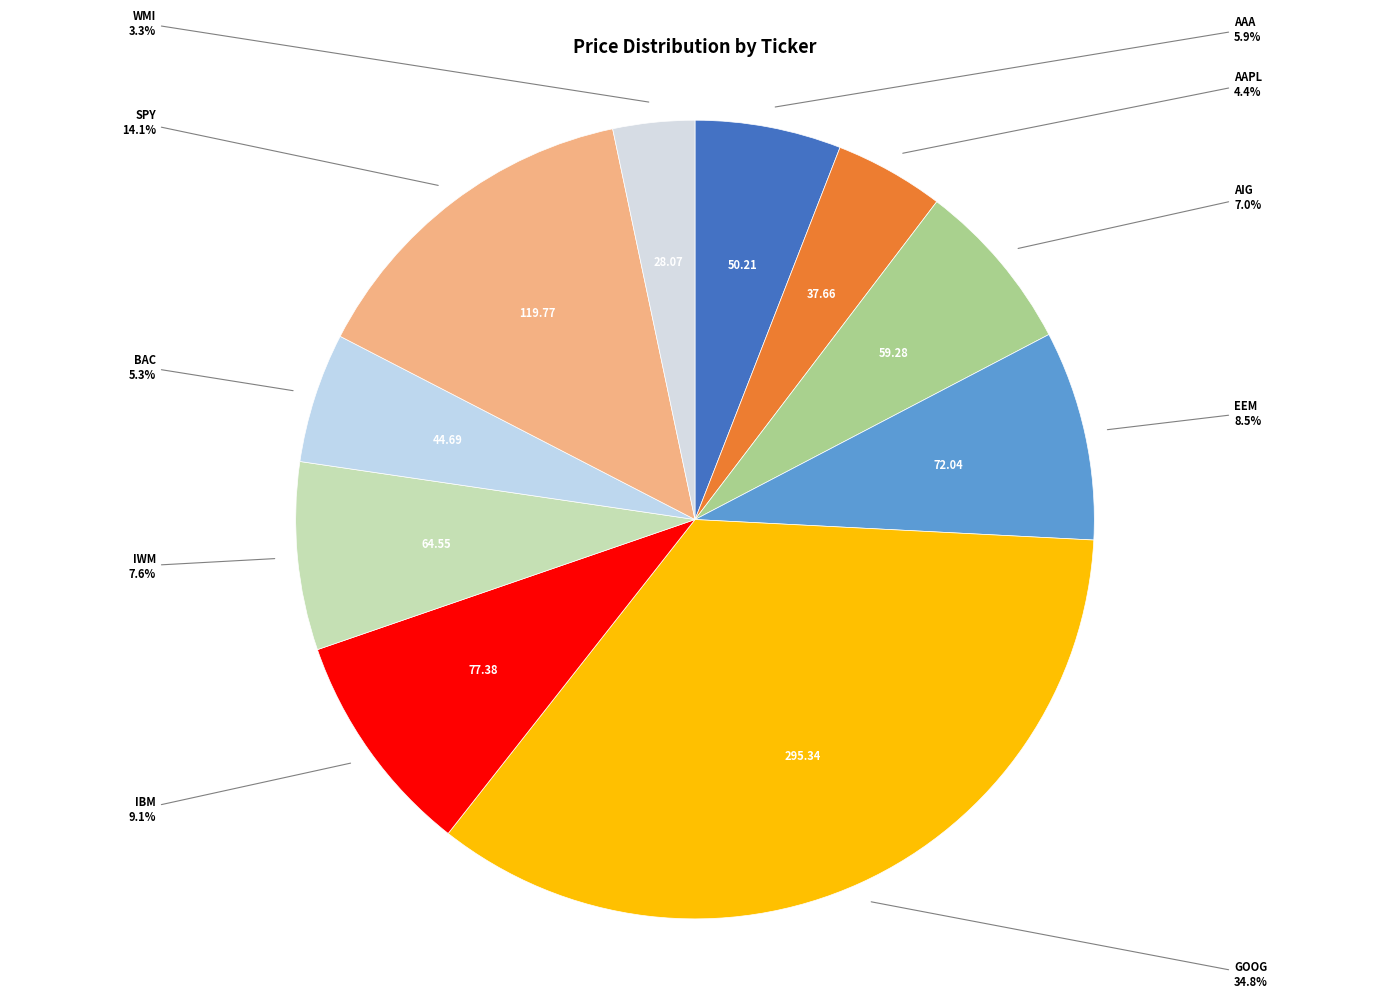

Is there any slice that represents more than half of the pie?

No